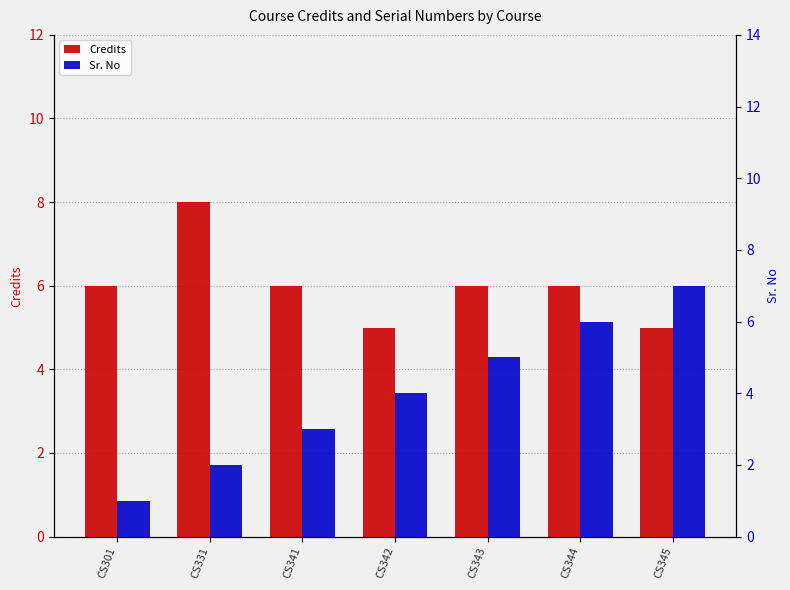

Does the chart contain any negative values?

No